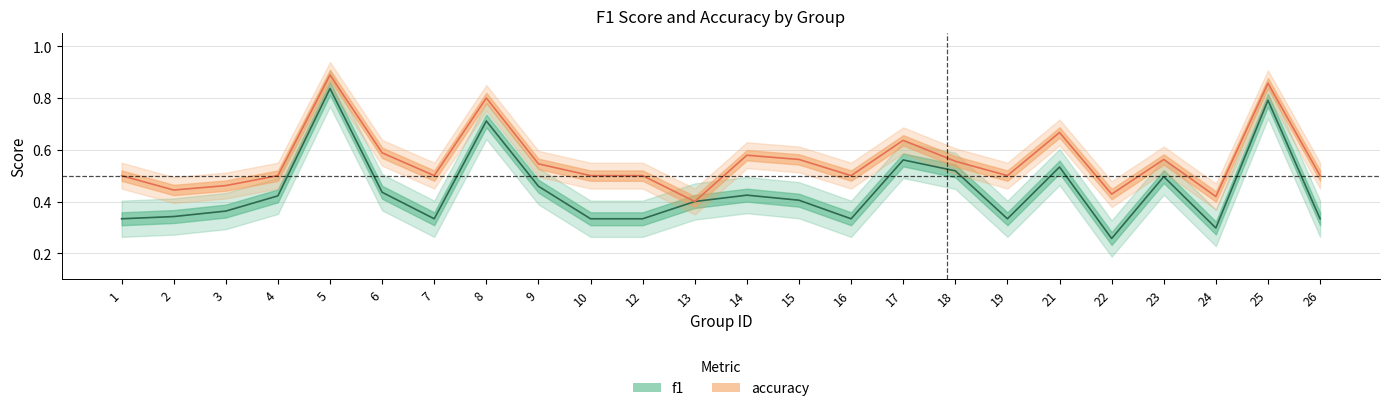

Read the accuracy value at 18.

0.6